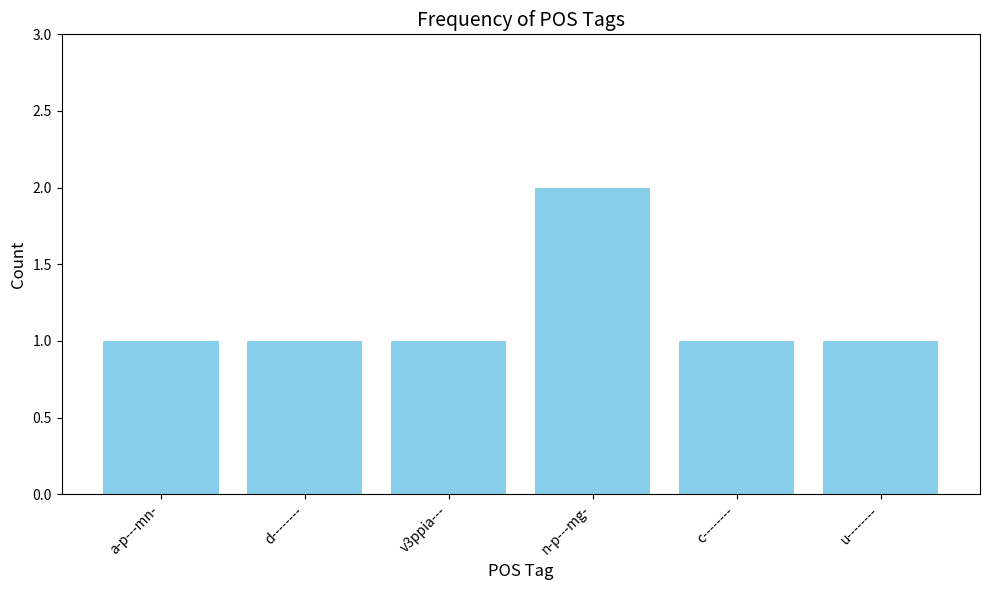

What is the difference between the maximum and minimum values?

1